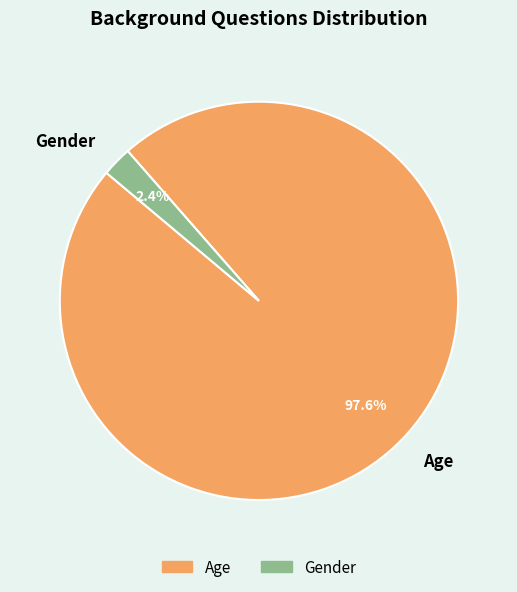

Count the number of slices in the pie.

2